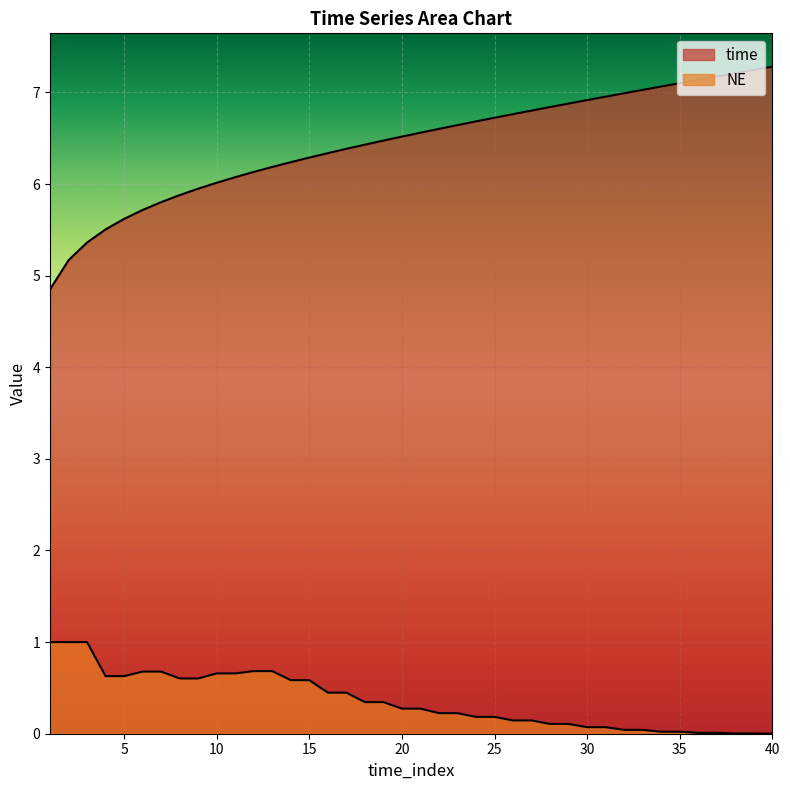

True or false: NE has more than 2 interior local peaks.

False